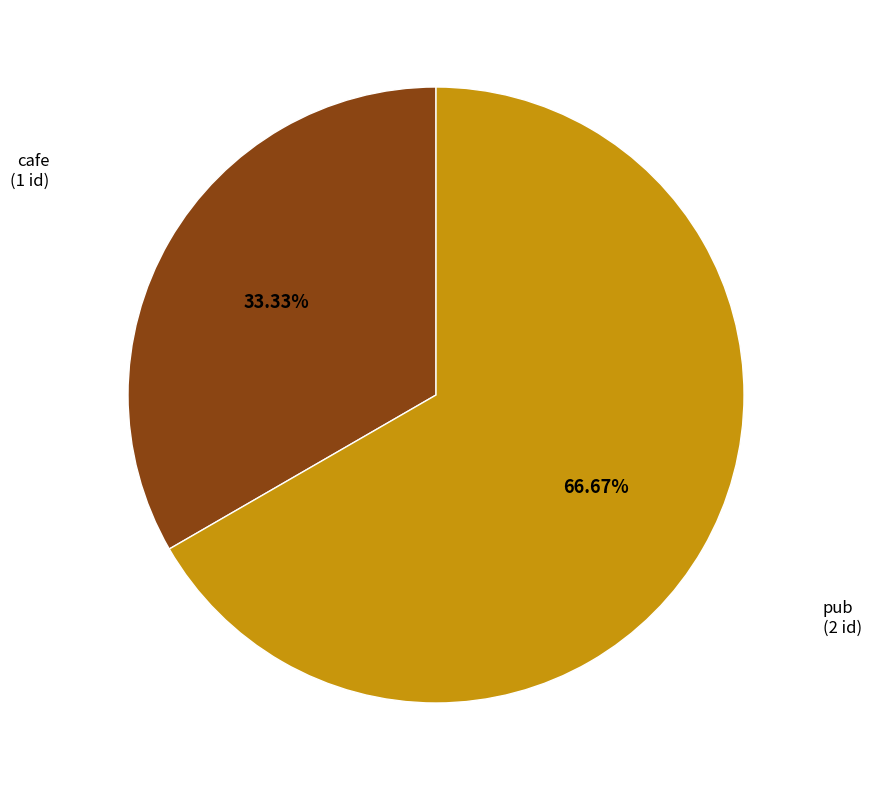

Count the number of slices in the pie.

2